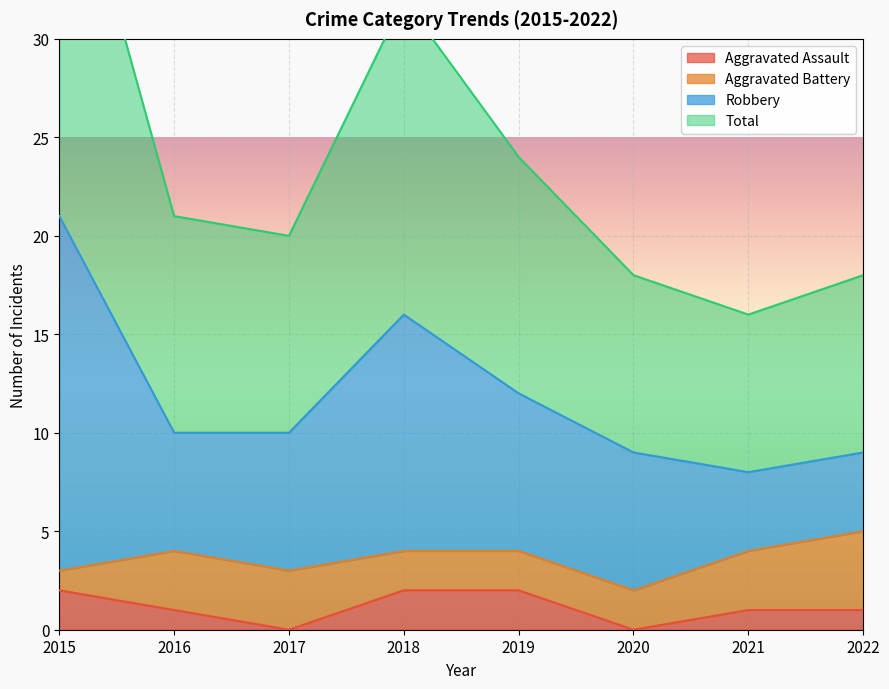

True or false: Aggravated Assault has a value of 2 at 2016.

False